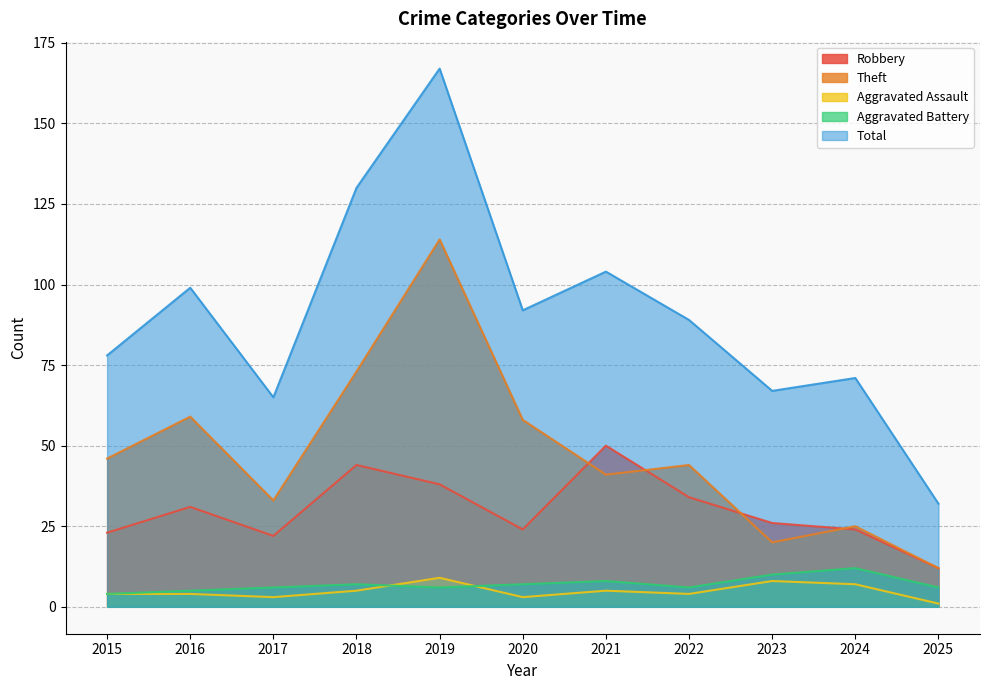

Which series changed the most between 2015 and 2018?

Total